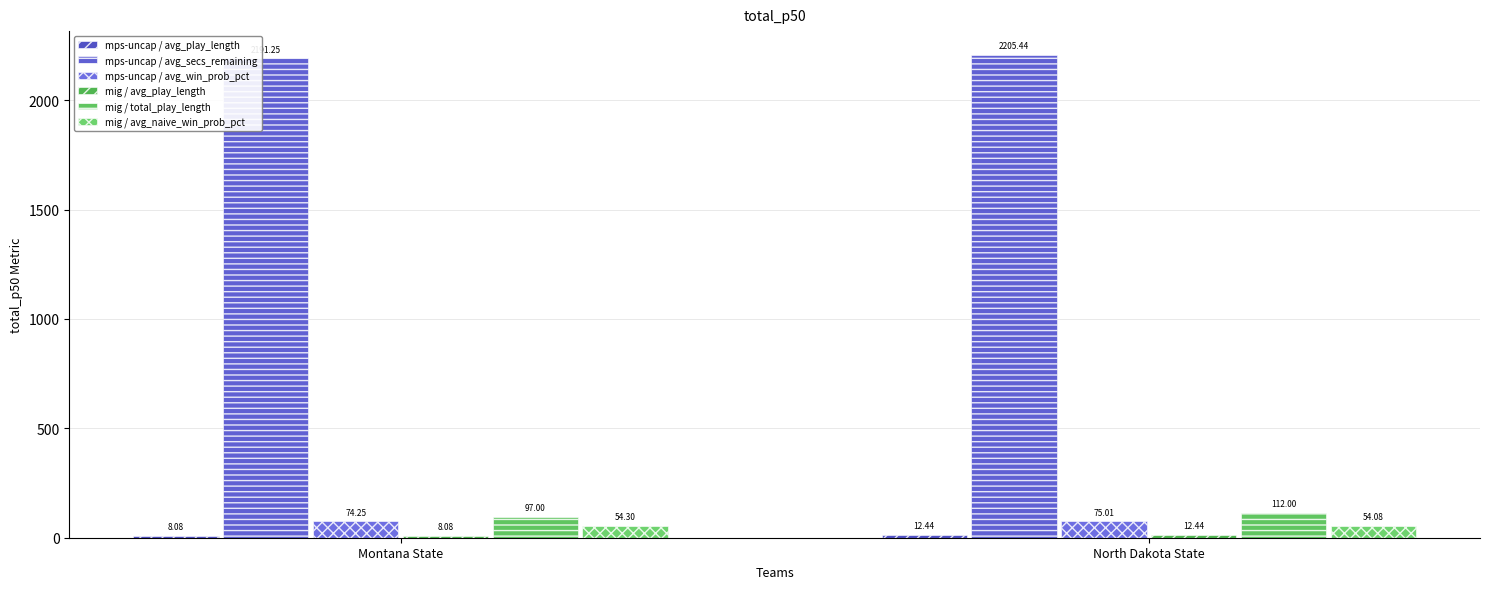

The mps-uncap / avg_play_length series shows 4.5 at Montana State. True or false?

False